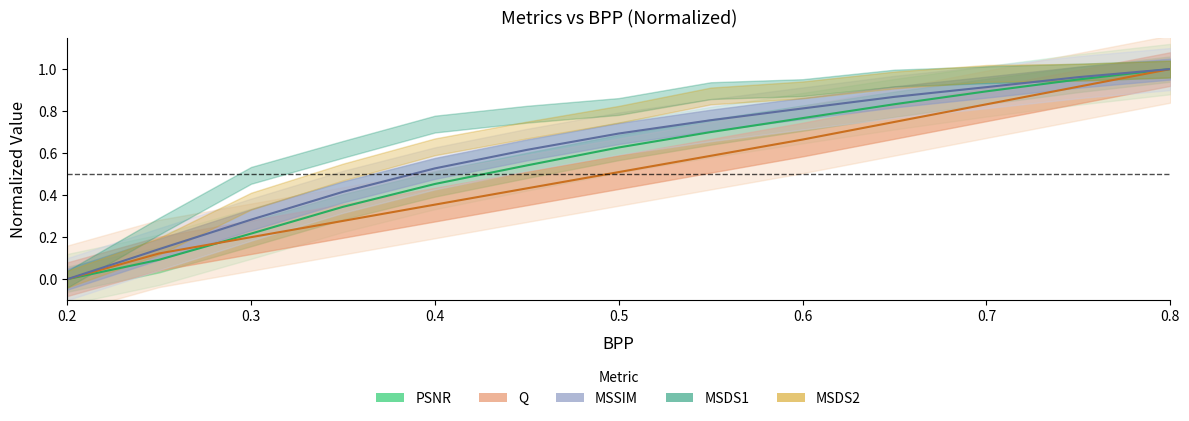

True or false: MSSIM and PSNR intersect in this chart.

False